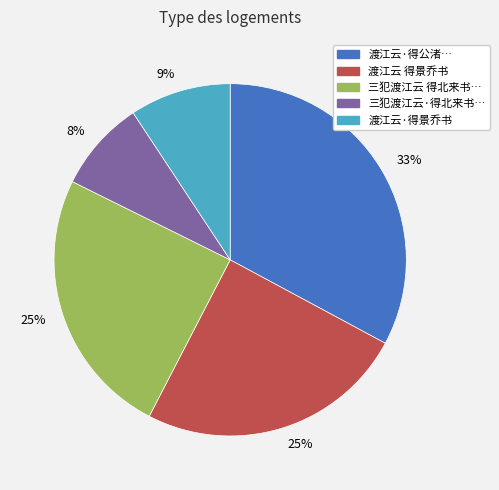

Is there a majority slice in this chart?

No